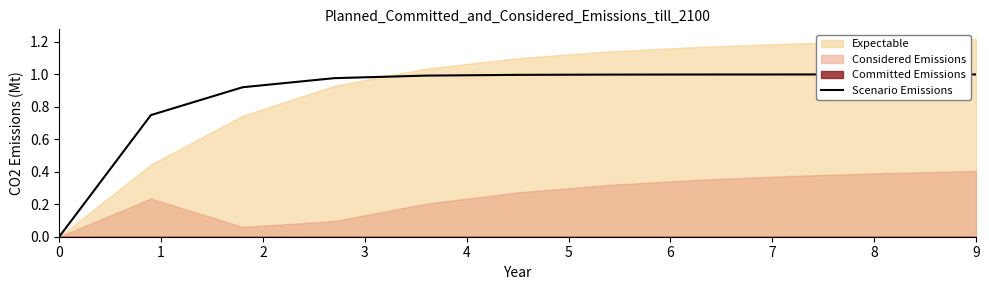

What is the sum of all values?

9.6